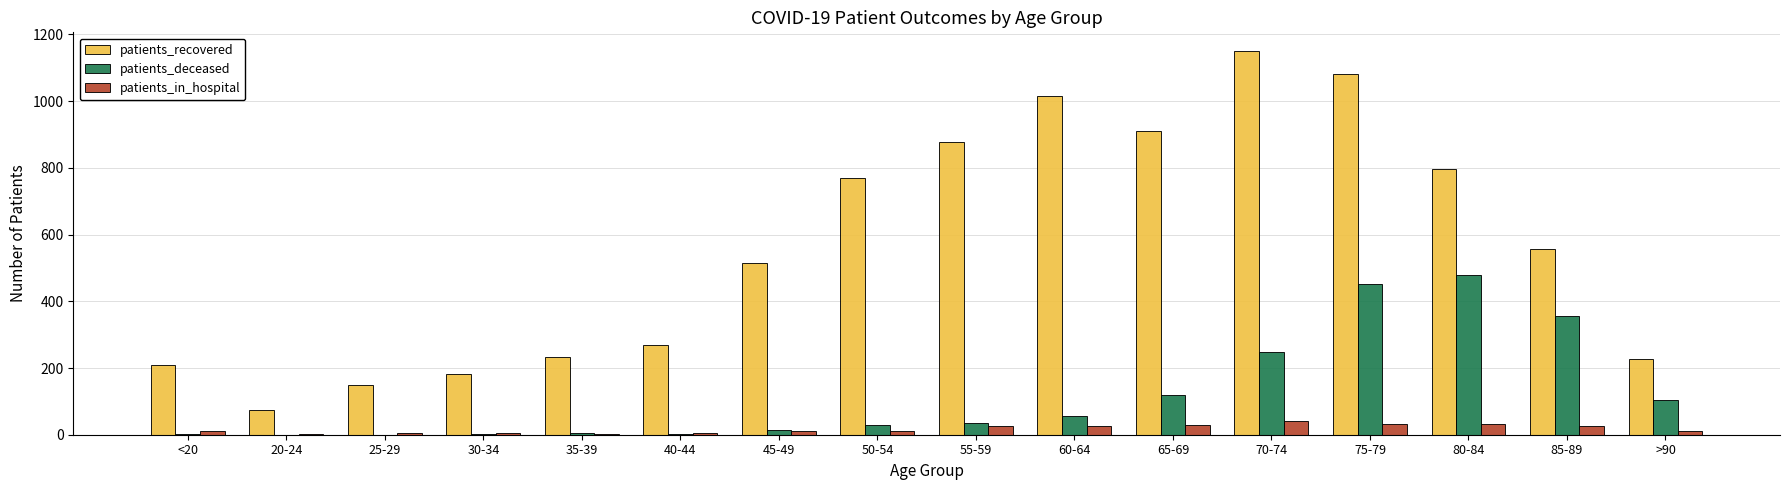

Is it true that patients_recovered equals 797 at 80-84?

True